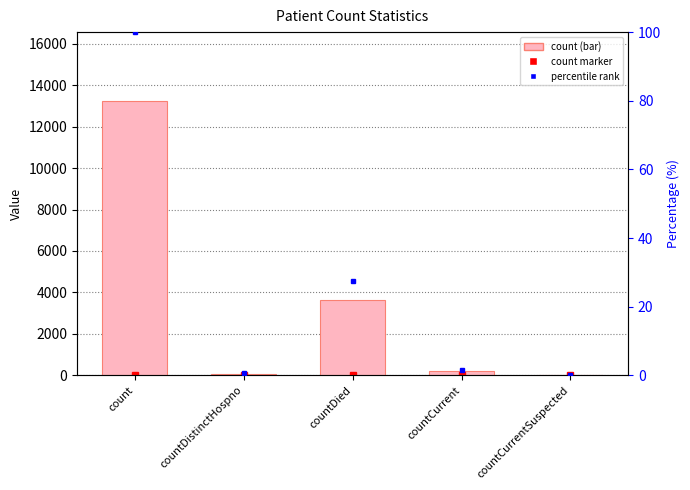

List the labels in order of value, largest first.

count, countDied, countCurrent, countDistinctHospno, countCurrentSuspected